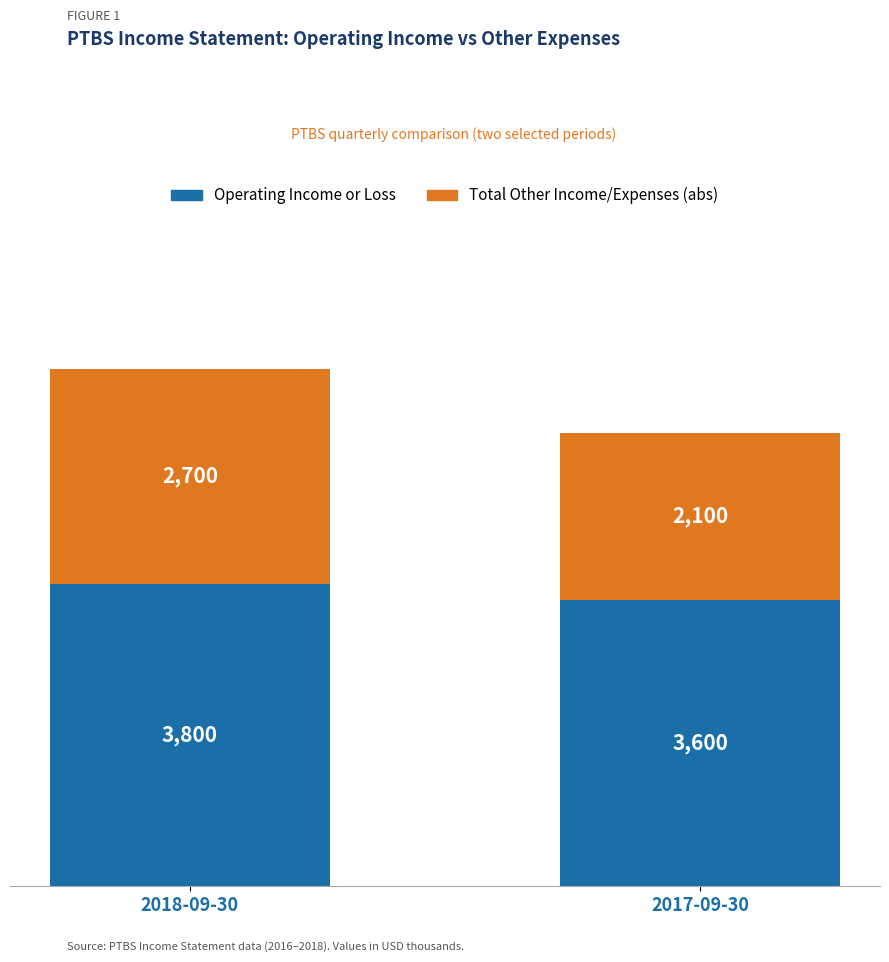

The value of Operating Income or Loss at 2018-09-30 is 6635. True or false?

False